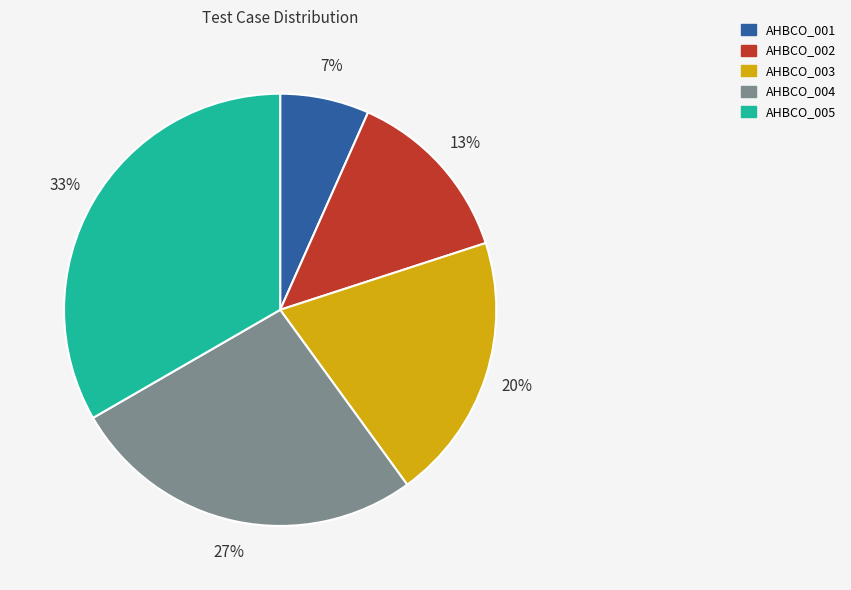

How many slices are in this pie chart?

5